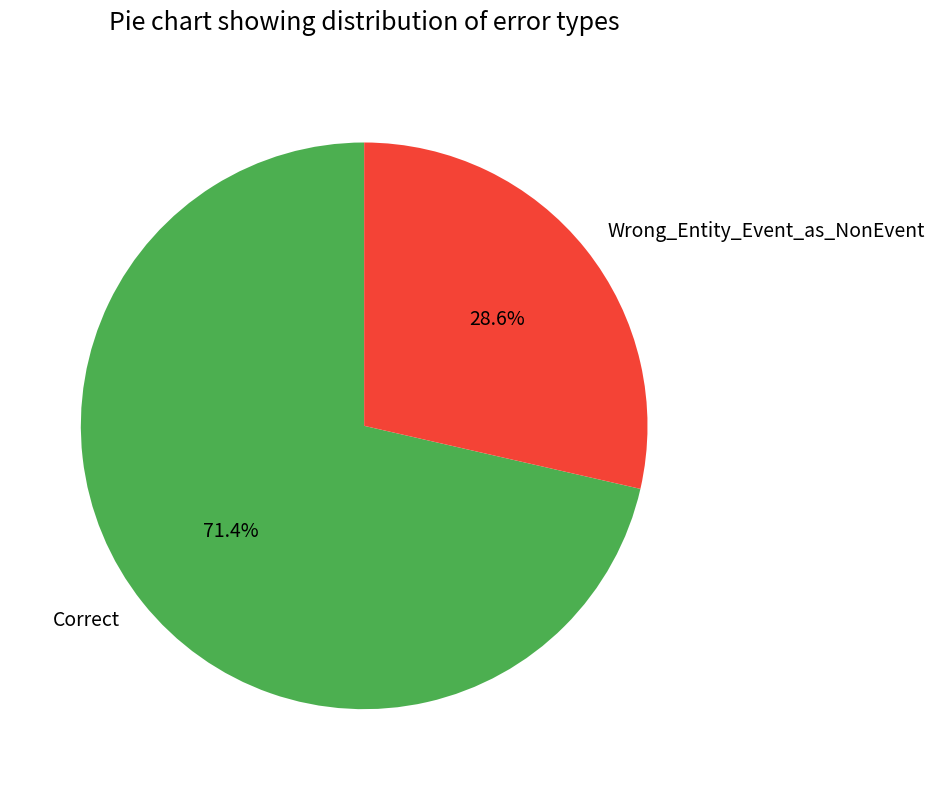

True or false: Correct accounts for 71% of the total.

True